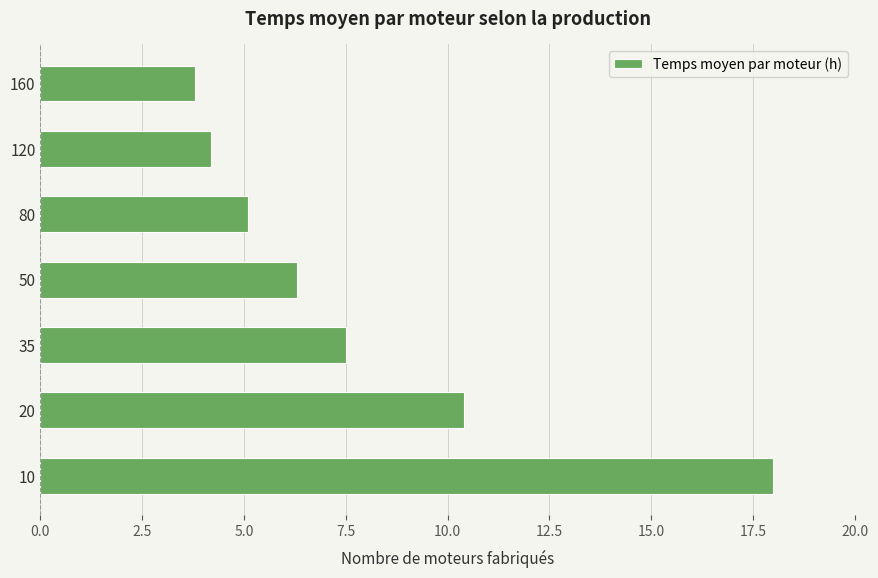

What is the approximate value at 120?

4.2